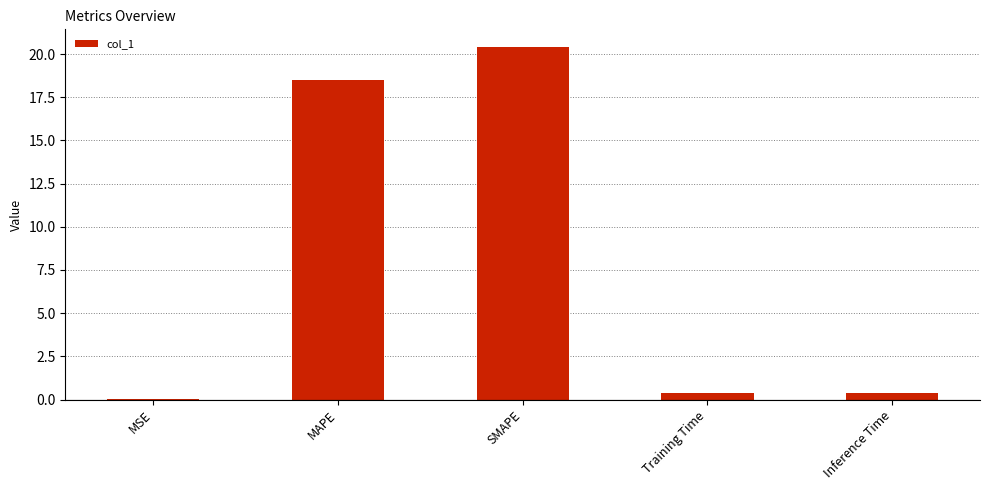

The value at MSE is 0.0. True or false?

True